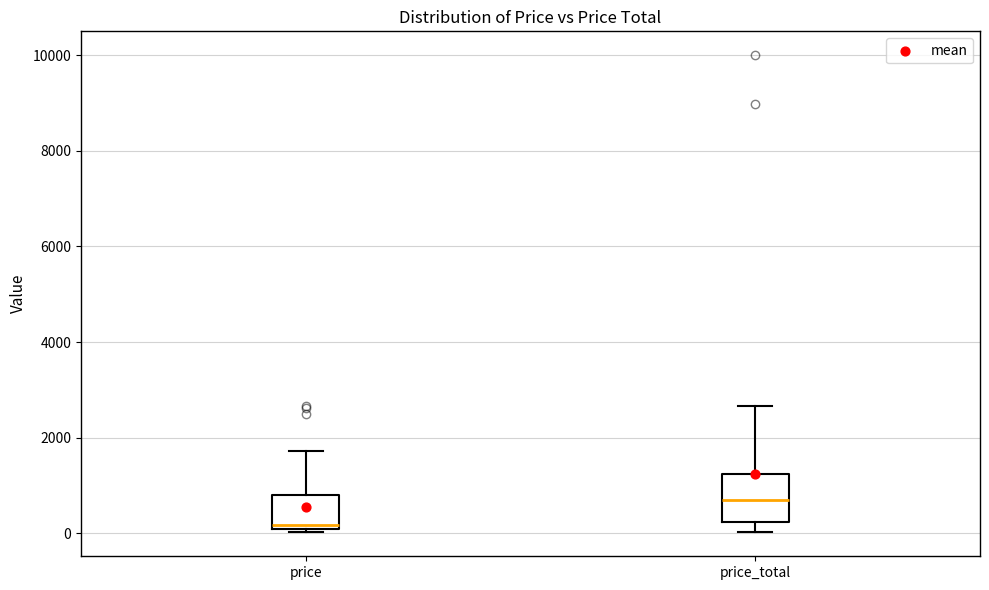

Reading left to right, transcribe this box plot: for each box, give where its median line is, the range the box spans, and where its two whiskers end, as read against the y-axis. The values are not printed on the chart, so give them approximately, as read against the axis.

price: median 200, box 0 to 800, whiskers 0 (just below the box's lower edge) to 1800
price_total: median 600, box 200 to 1200, whiskers 0 to 2600